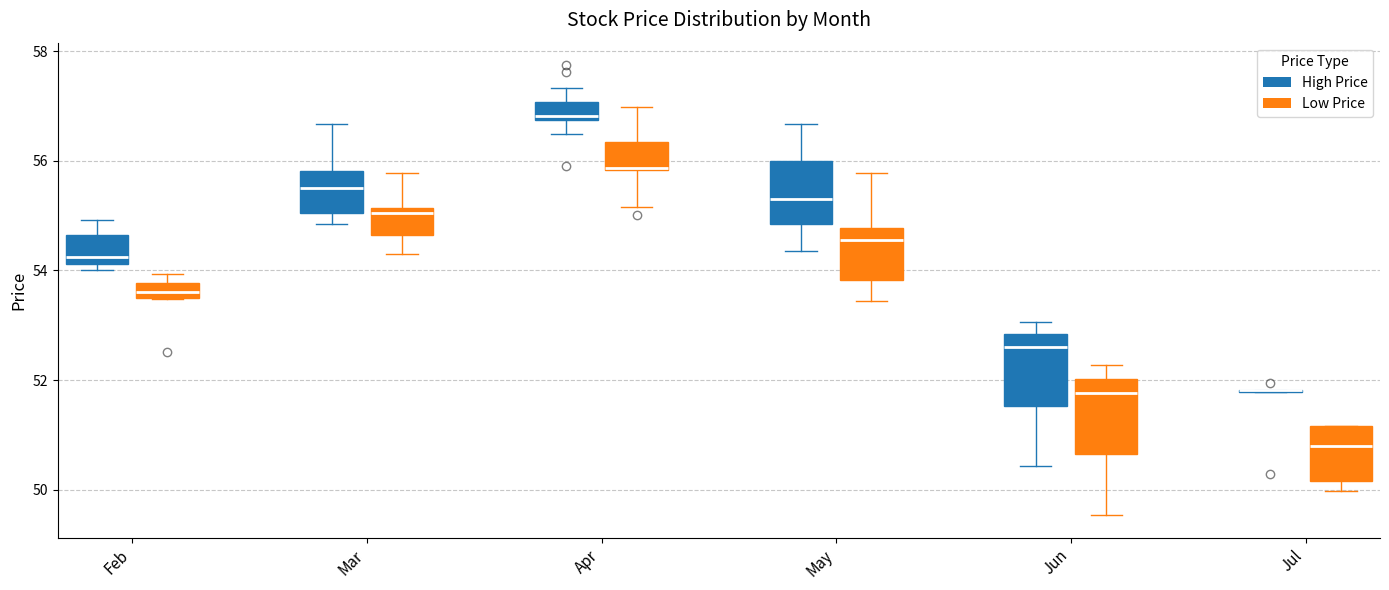

Where is the upper edge of the box for May (Low Price) on the y-axis? The values are not printed on the chart, so give them approximately, as read against the axis.

54.8